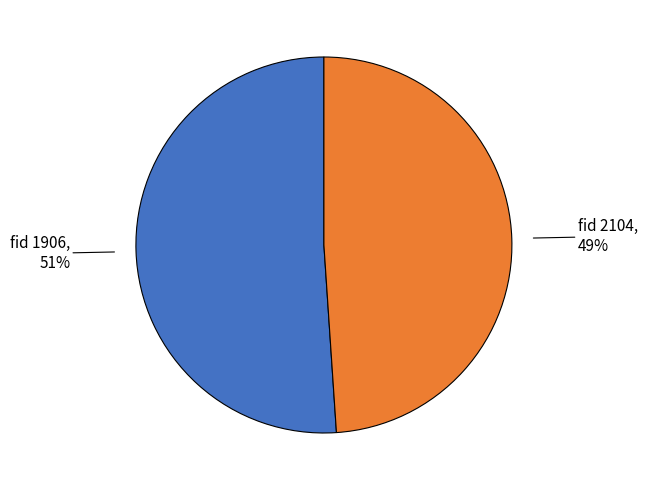

Is there a majority slice in this chart?

Yes